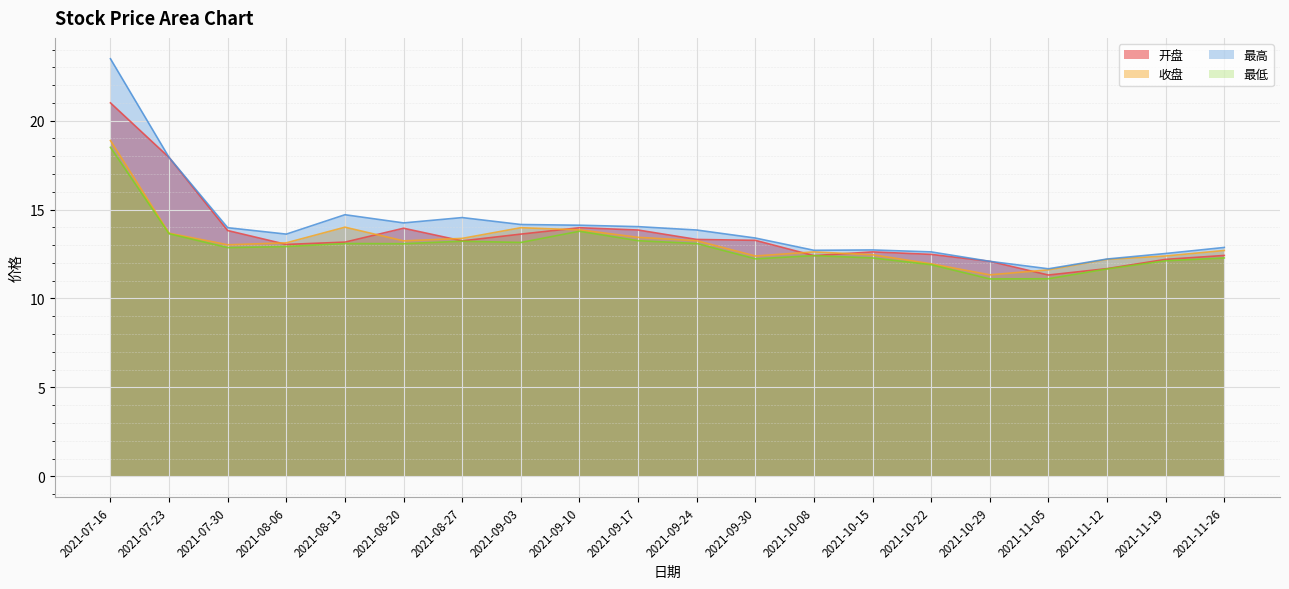

What is the sum of the 最高 values at 2021-11-05 and 2021-09-24?

25.5